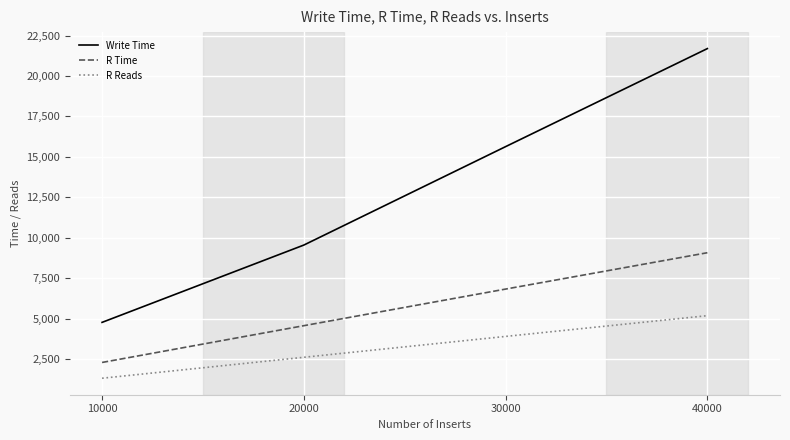

How many lines are shown in the chart?

3